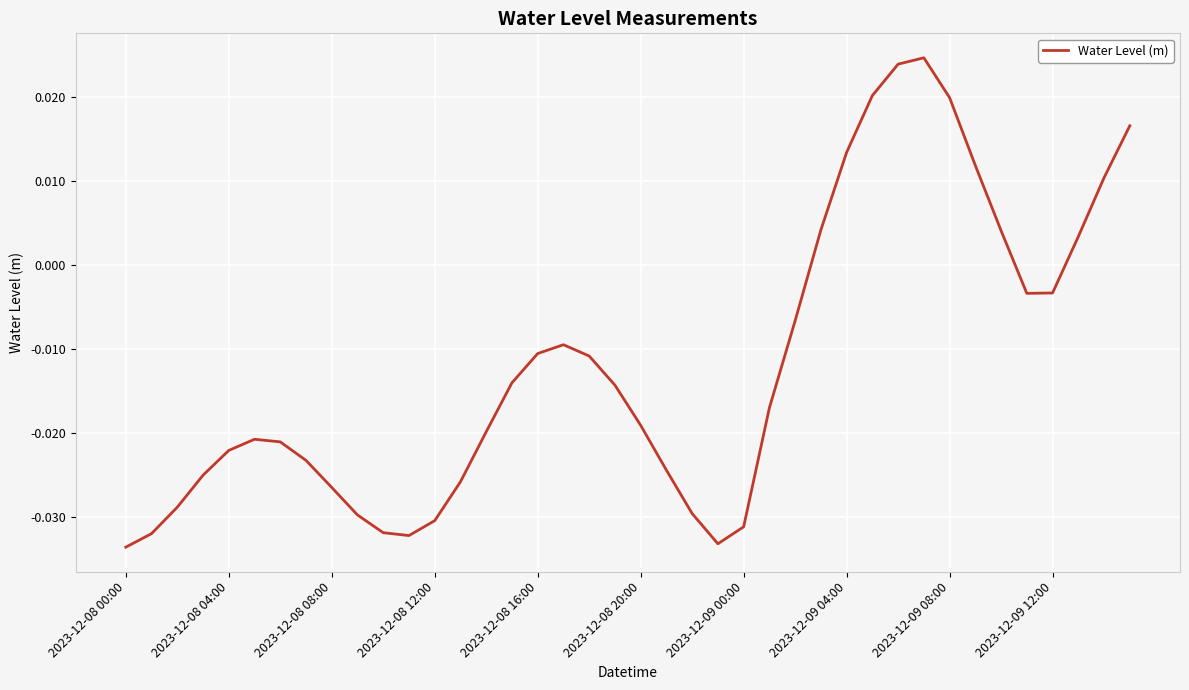

What is the difference between the maximum and second lowest values?

0.1